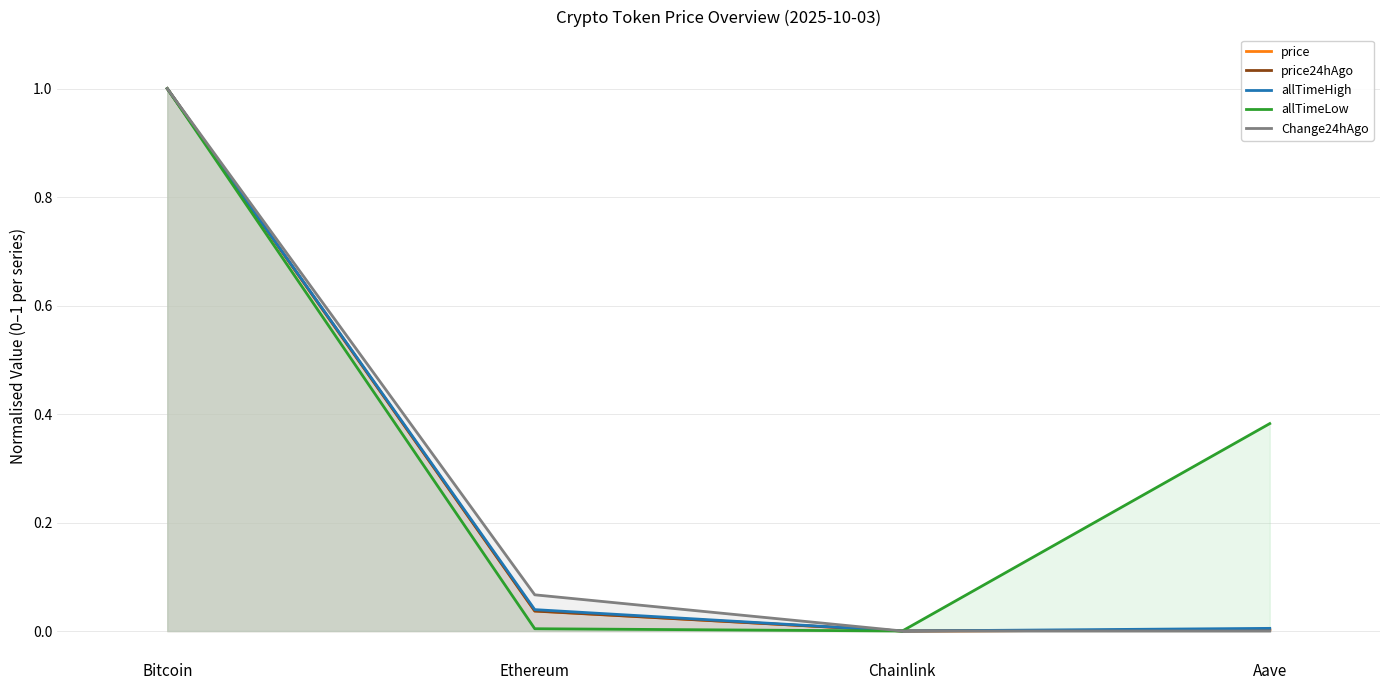

The value of allTimeLow at Chainlink is -0.7. True or false?

False